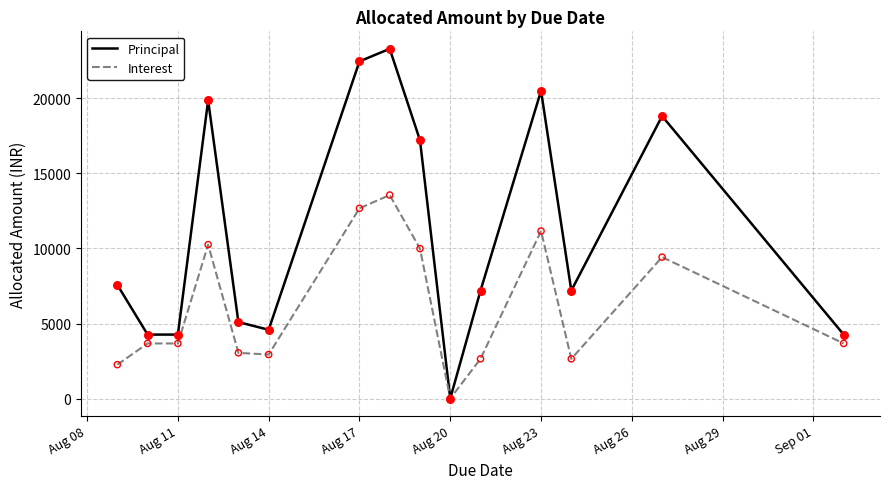

Which series has the largest total across all categories?

Principal